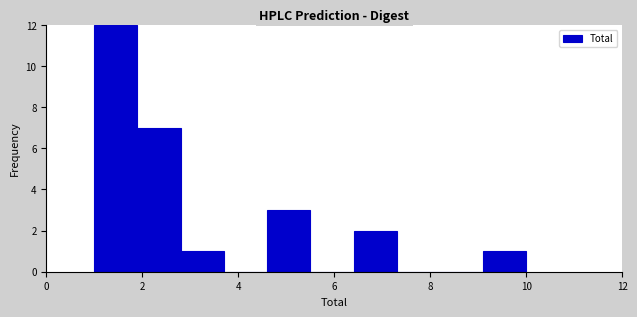

Reading left to right, list every bar in this chart as the range it spans on the x-axis followed by its height. Neither the bar edges nor the heights are printed on the chart, so give them approximately, as read against the axes.

1.0 to 1.9: 12
1.9 to 2.8: 7
2.8 to 3.7: 1
3.7 to 4.6: 0
4.6 to 5.5: 3
5.5 to 6.4: 0
6.4 to 7.3: 2
7.3 to 8.2: 0
8.2 to 9.1: 0
9.1 to 10.0: 1